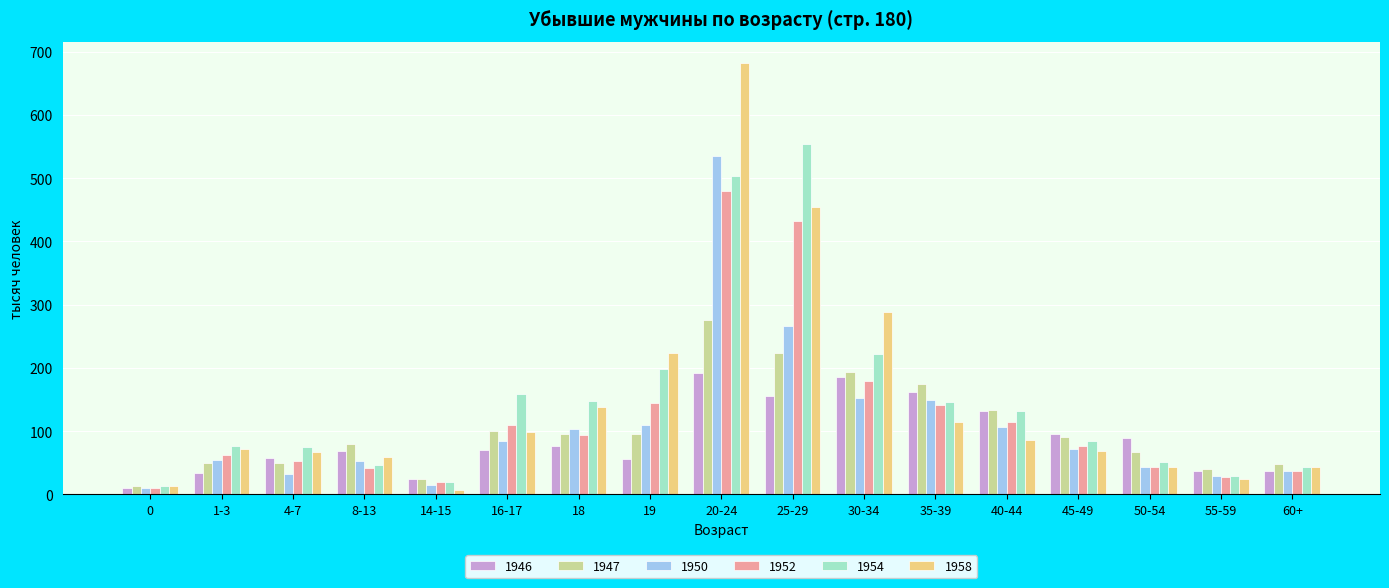

Where is 1958 nearest to the value 344?

30-34